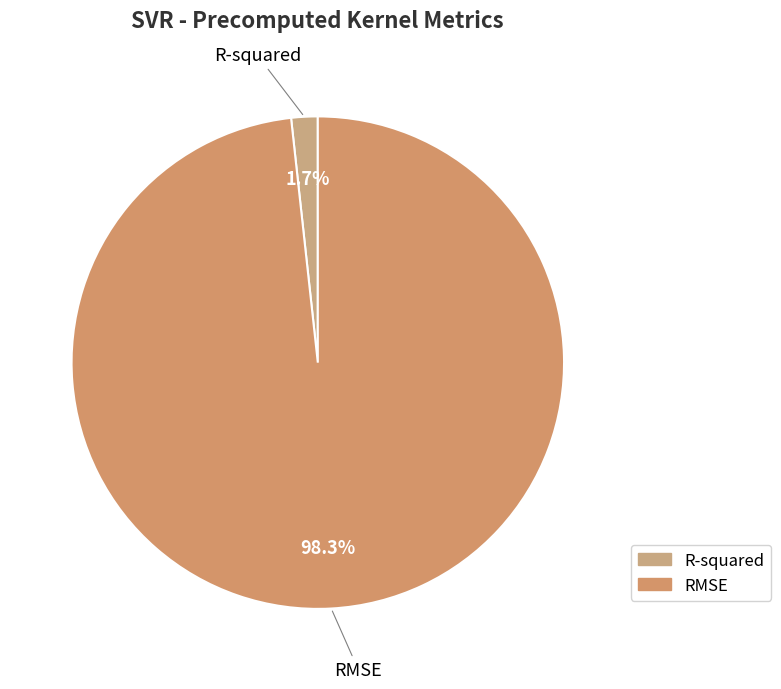

Which slice is the largest?

RMSE